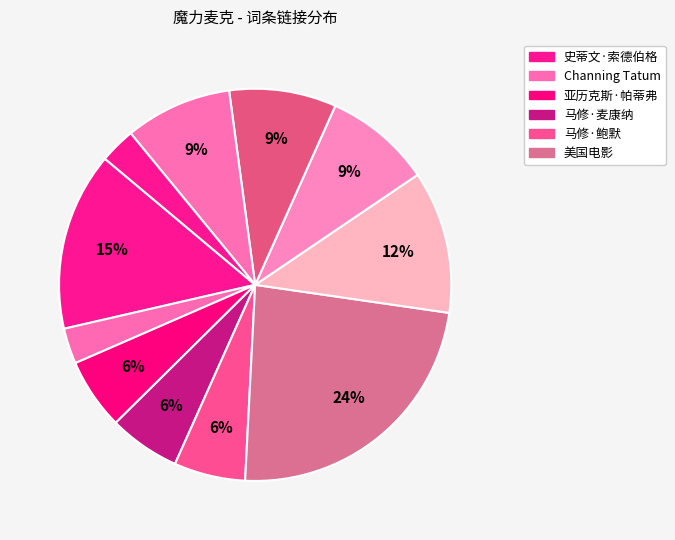

What is the largest slice in the pie chart?

美国电影